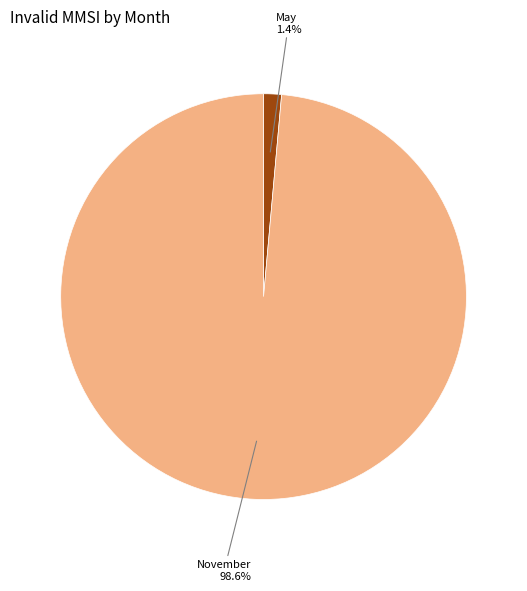

Is there a majority slice in this chart?

Yes